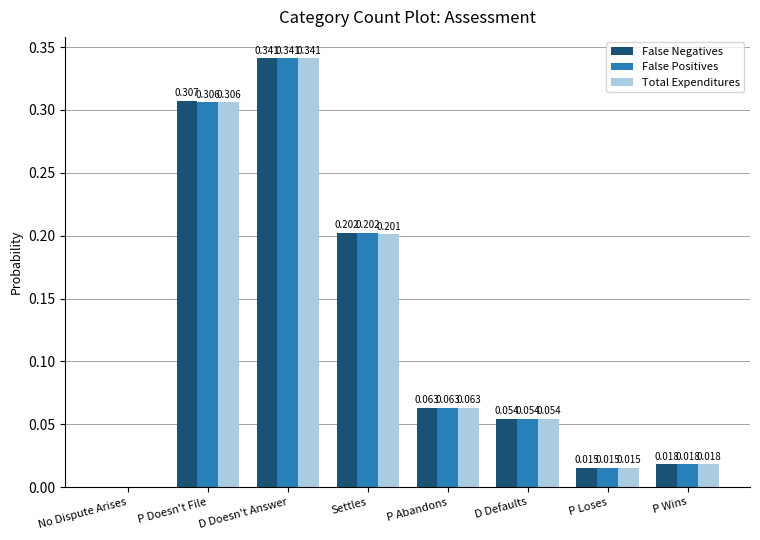

Which series has the largest total across all categories?

False Negatives